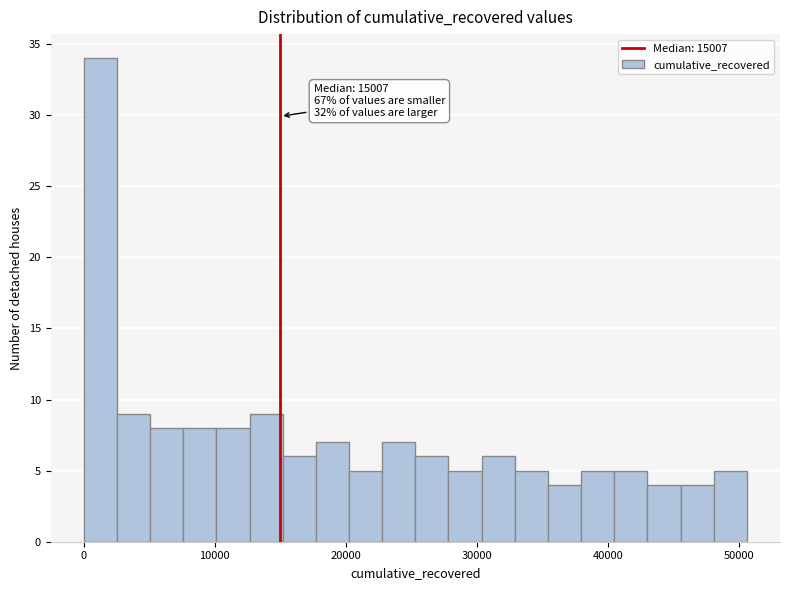

Read against the x-axis, roughly where is the centre of the tallest bar?

1000